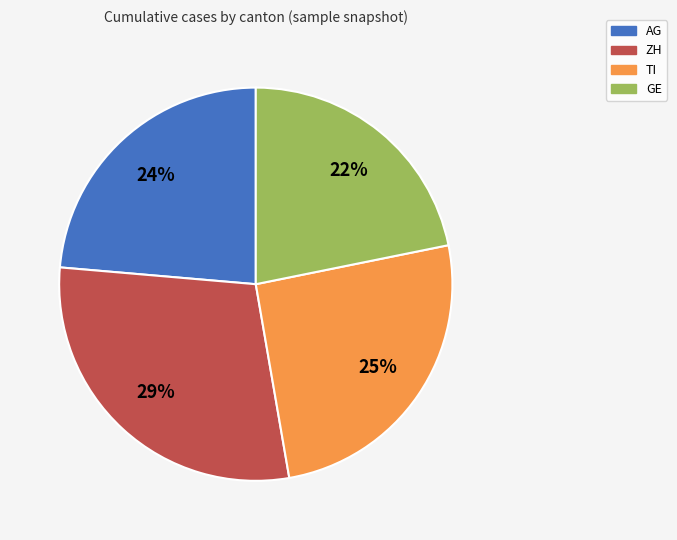

True or false: TI accounts for 25% of the total.

True